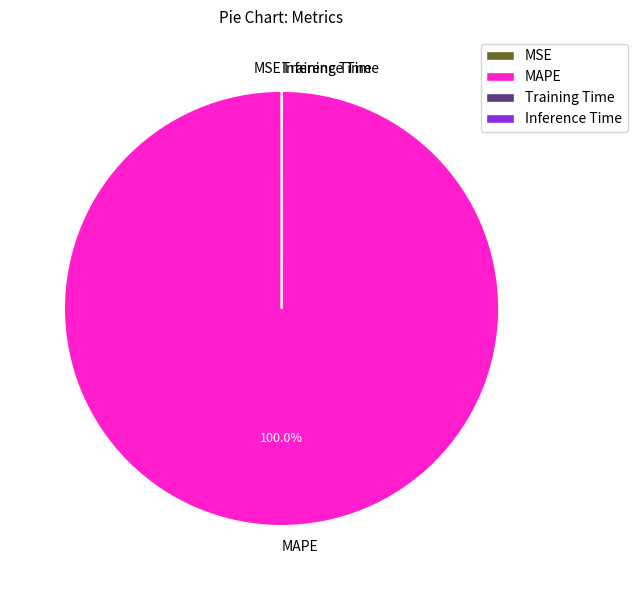

Is there any slice that represents more than half of the pie?

Yes